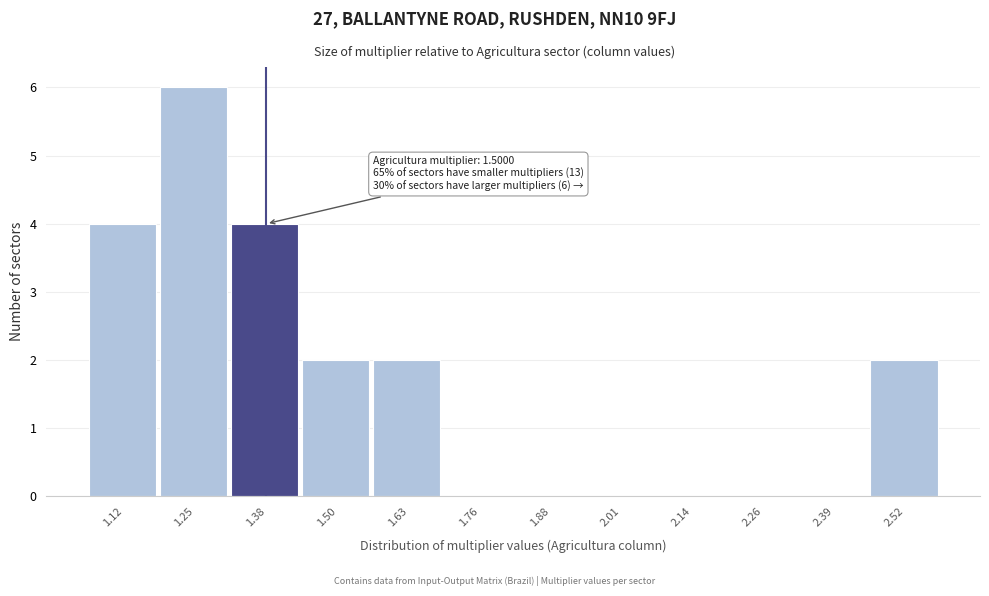

Reading left to right, transcribe all the data shown in this chart.

1.12=4	1.25=6	1.38=4	1.50=2	1.63=2	1.76=0	1.88=0	2.01=0	2.14=0	2.26=0	2.39=0	2.52=2